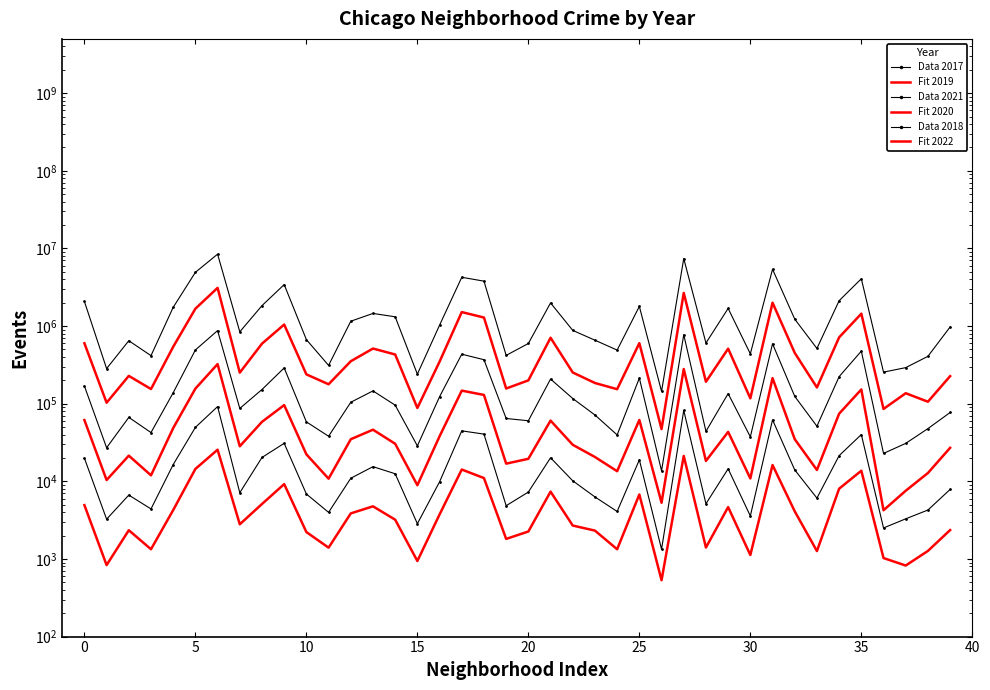

Rank the series by their maximum value, from highest to lowest.

Data 2017, Fit 2019, Data 2021, Fit 2020, Data 2018, Fit 2022